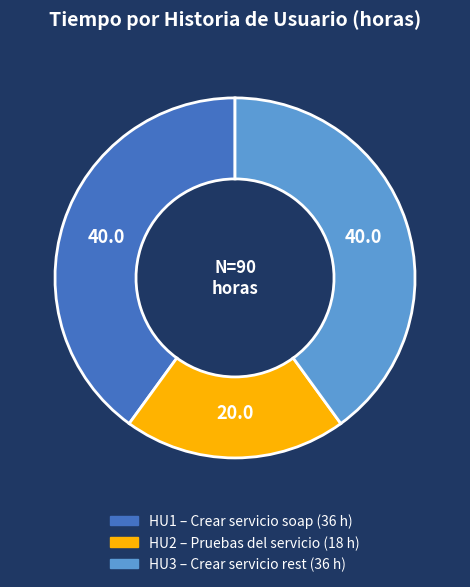

Is there any slice that represents more than half of the pie?

No